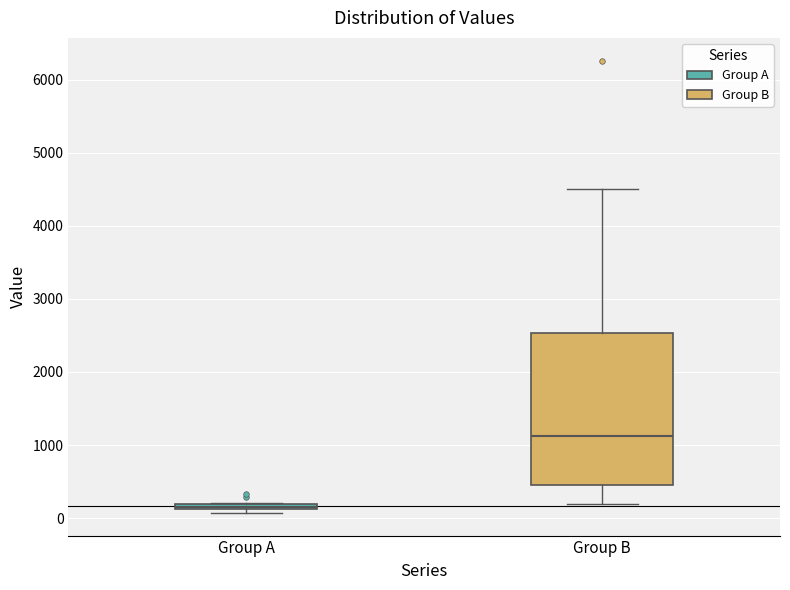

Which box has the highest median line?

Group B